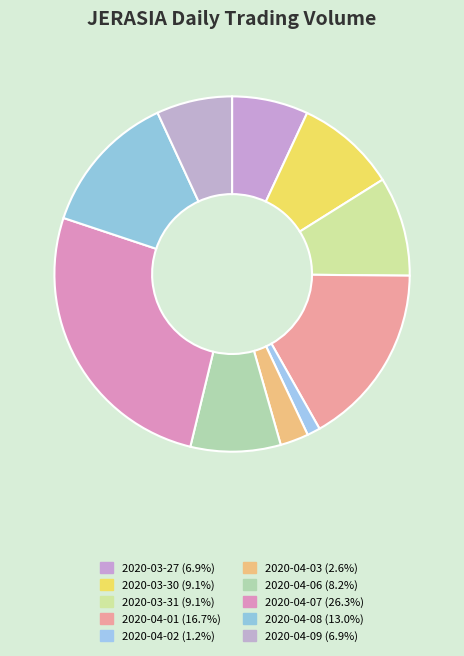

Rank the categories by value from highest to lowest.

2020-04-07, 2020-04-01, 2020-04-08, 2020-03-30, 2020-03-31, 2020-04-06, 2020-03-27, 2020-04-09, 2020-04-03, 2020-04-02